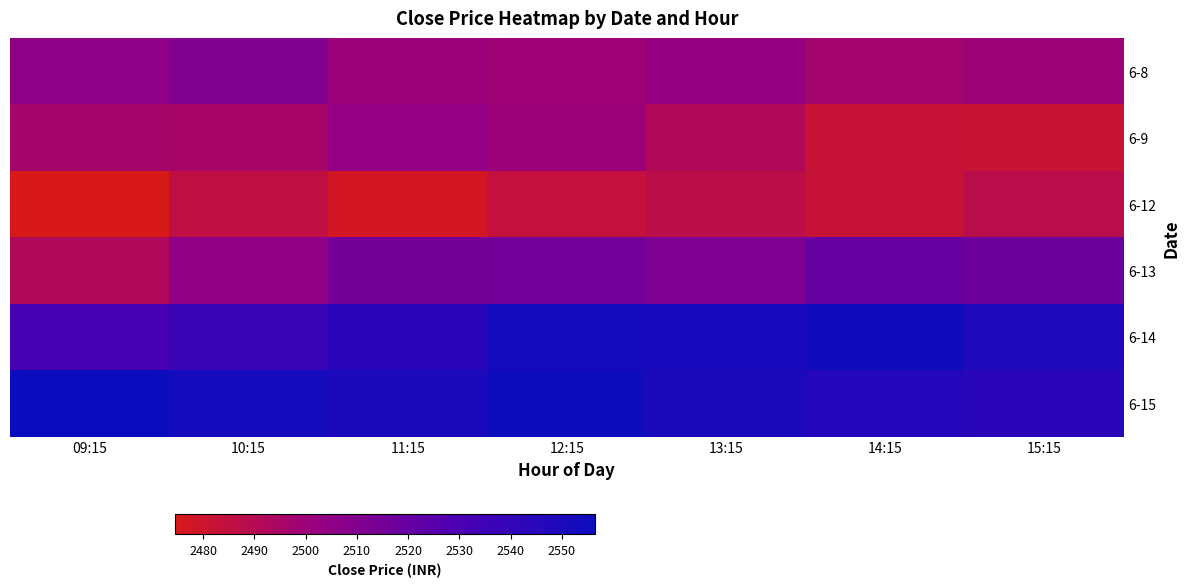

Which series has the largest total across all categories?

6-15